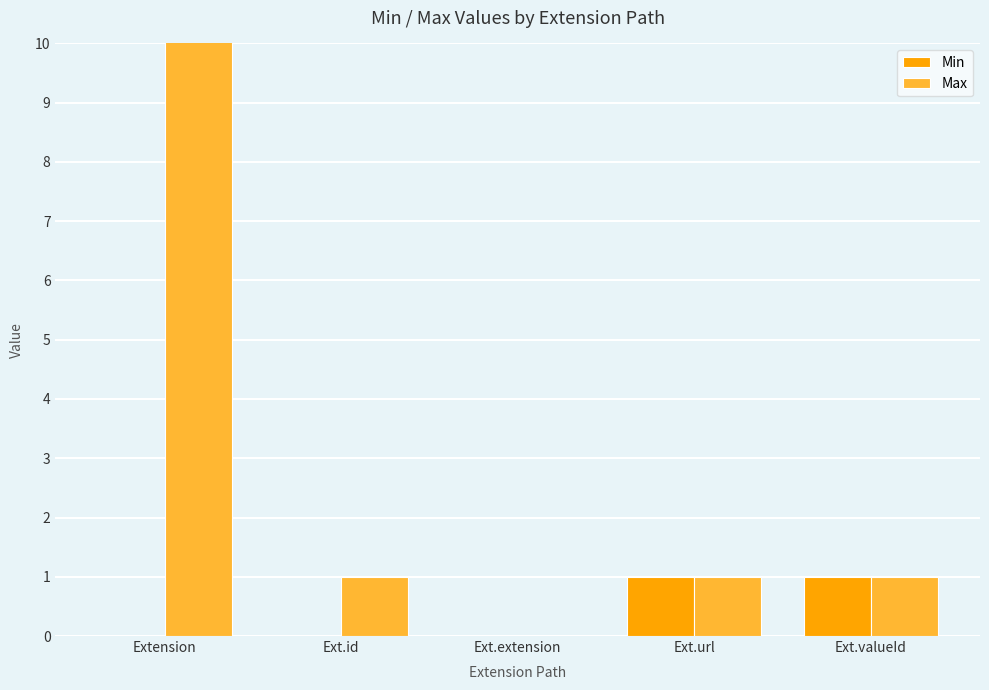

Which category has the highest value in the Max series?

Extension